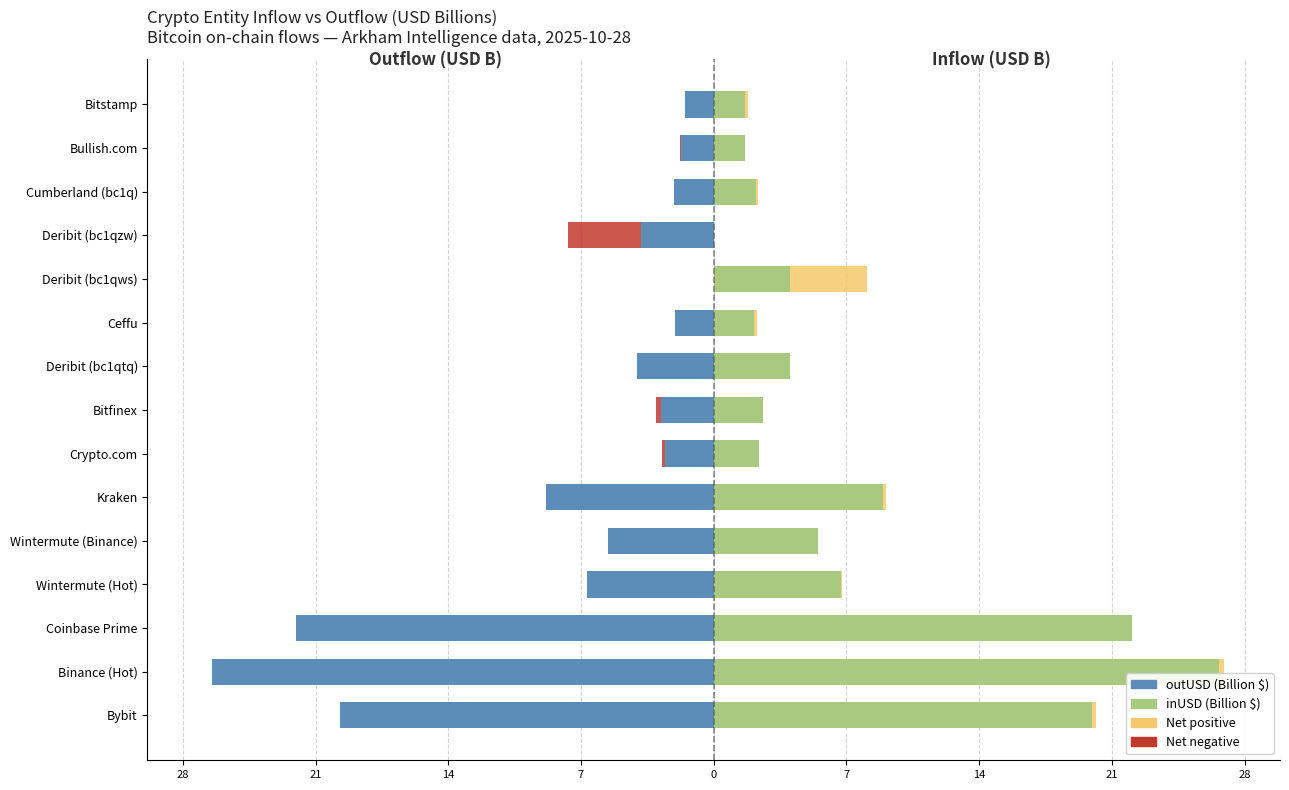

What is the value of the outUSD (B$) bar at the 5th from the left?

-5.5